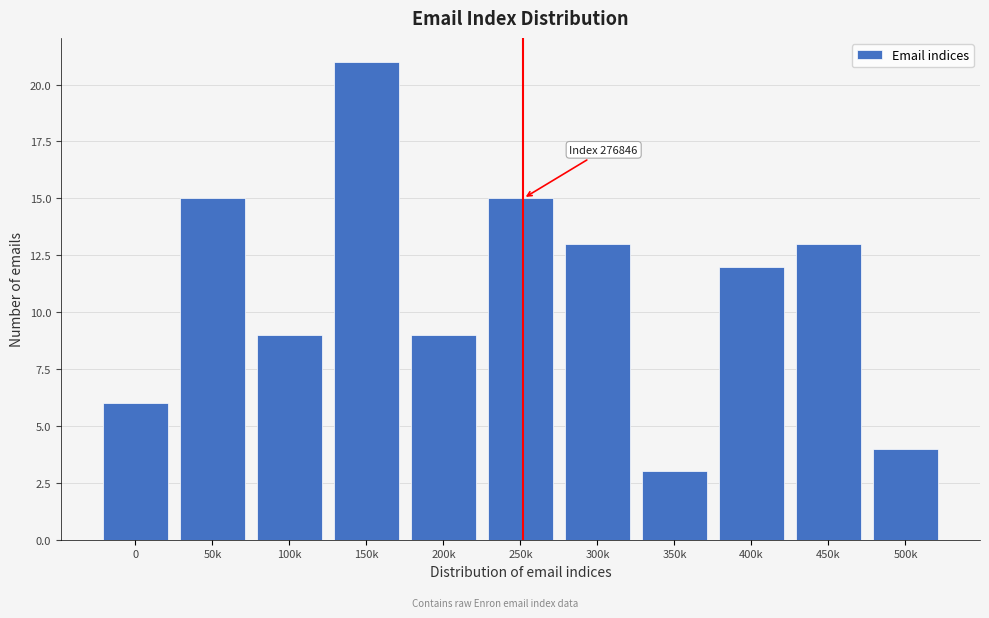

Reading left to right, transcribe all the data shown in this chart.

6	15	9	21	9	15	13	3	12	13	4